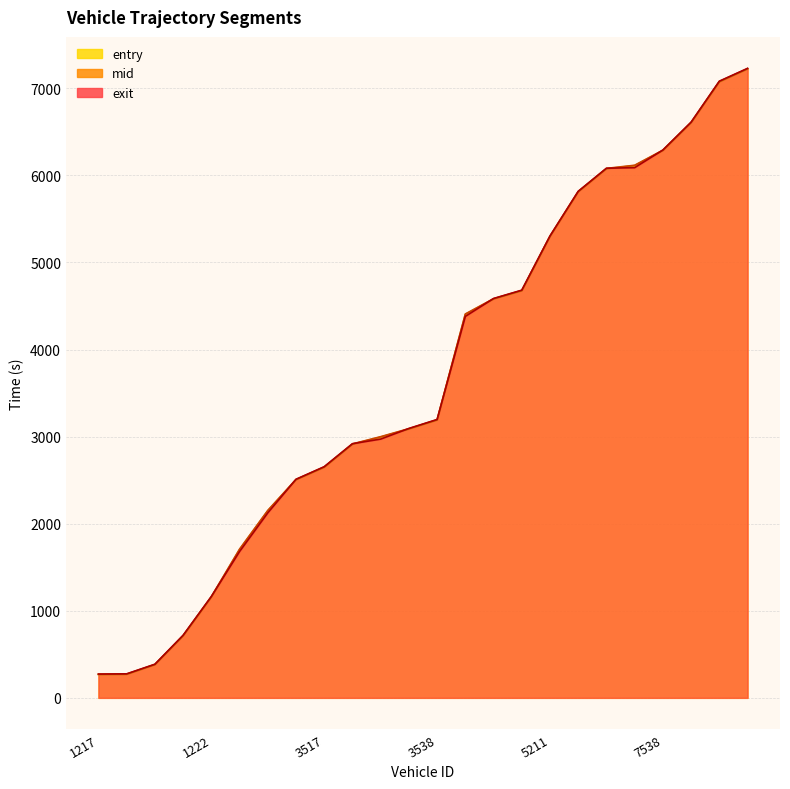

What is the difference between the exit values at 1543 and 5384?

4200.0